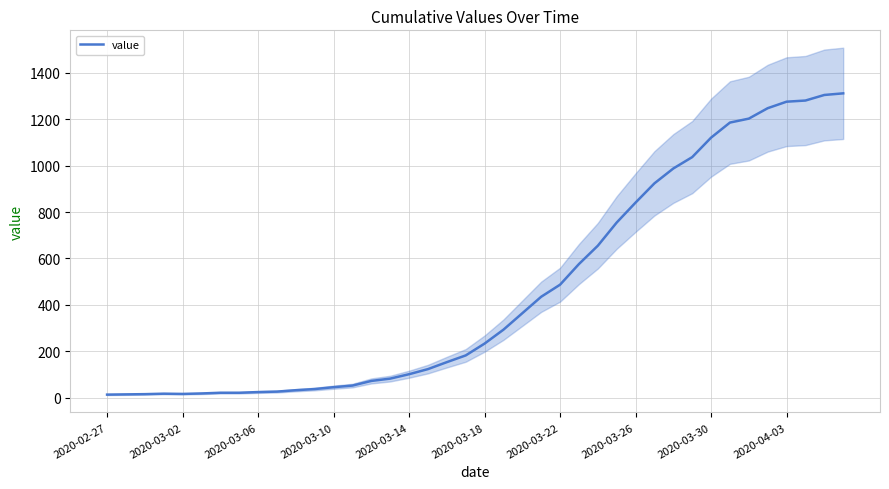

What is the maximum value shown in the chart?

1312